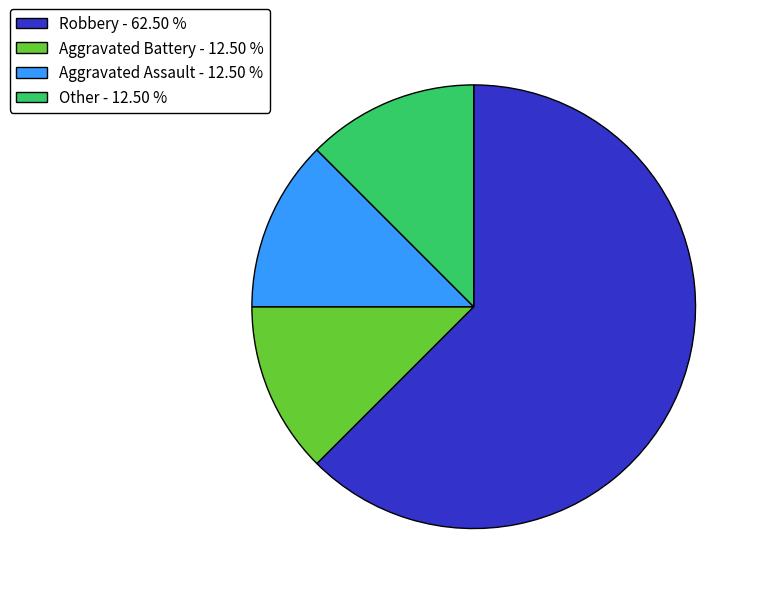

Do Aggravated Battery - 12.50 % and Robbery - 62.50 % together represent more than half of the pie?

Yes